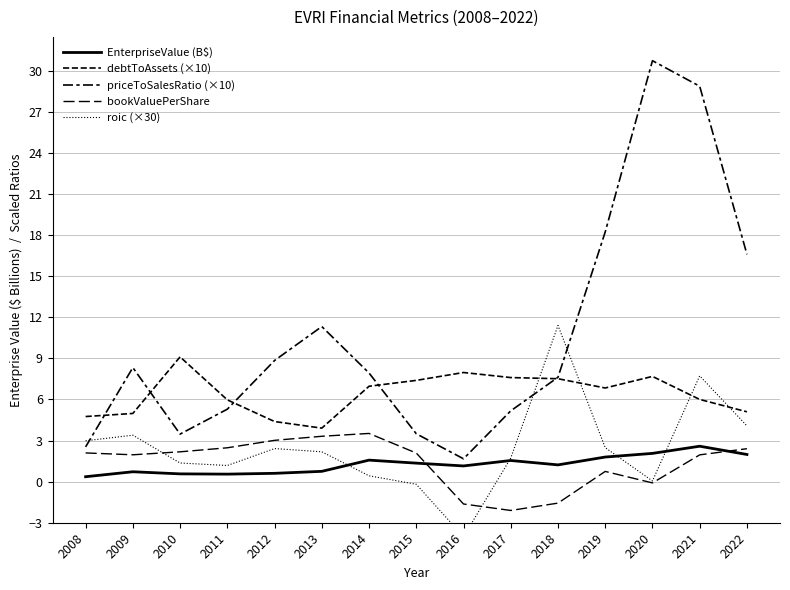

What is the difference between the highest and lowest values at 2021?

26.9